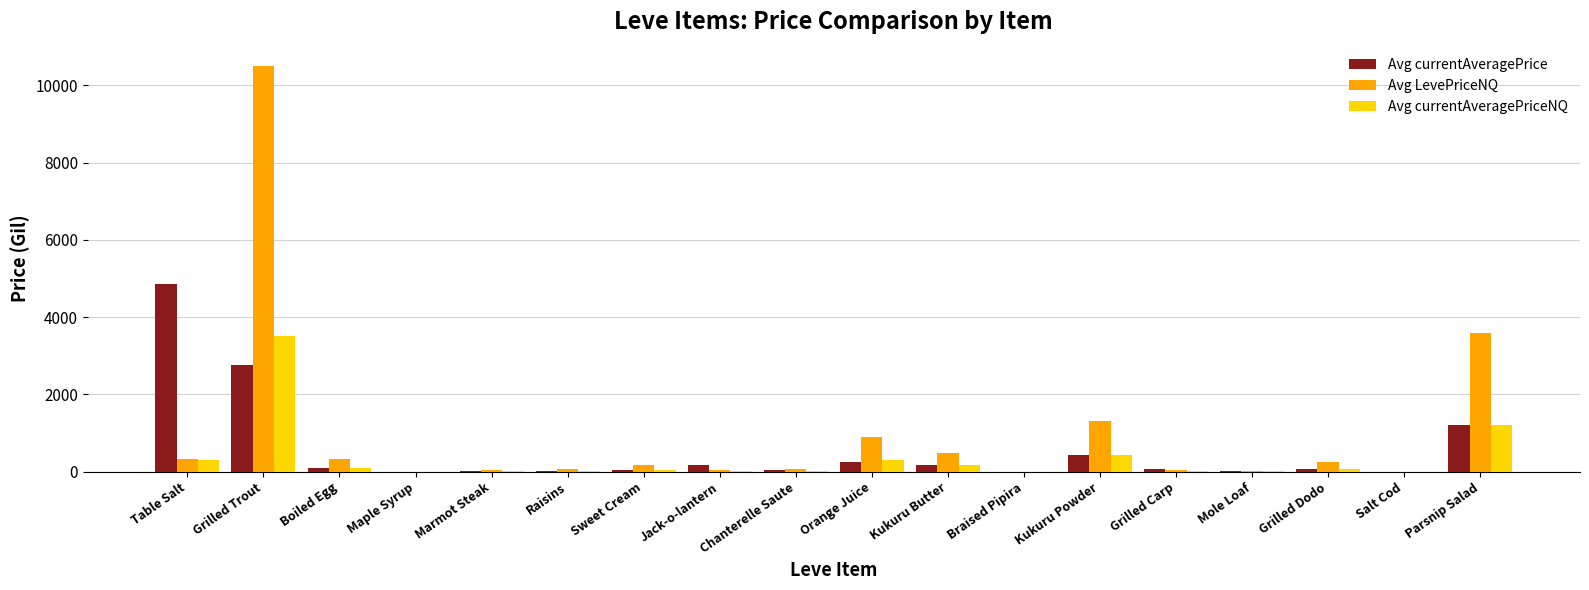

Which series changed the most between Grilled Trout and Kukuru Butter?

Avg LevePriceNQ